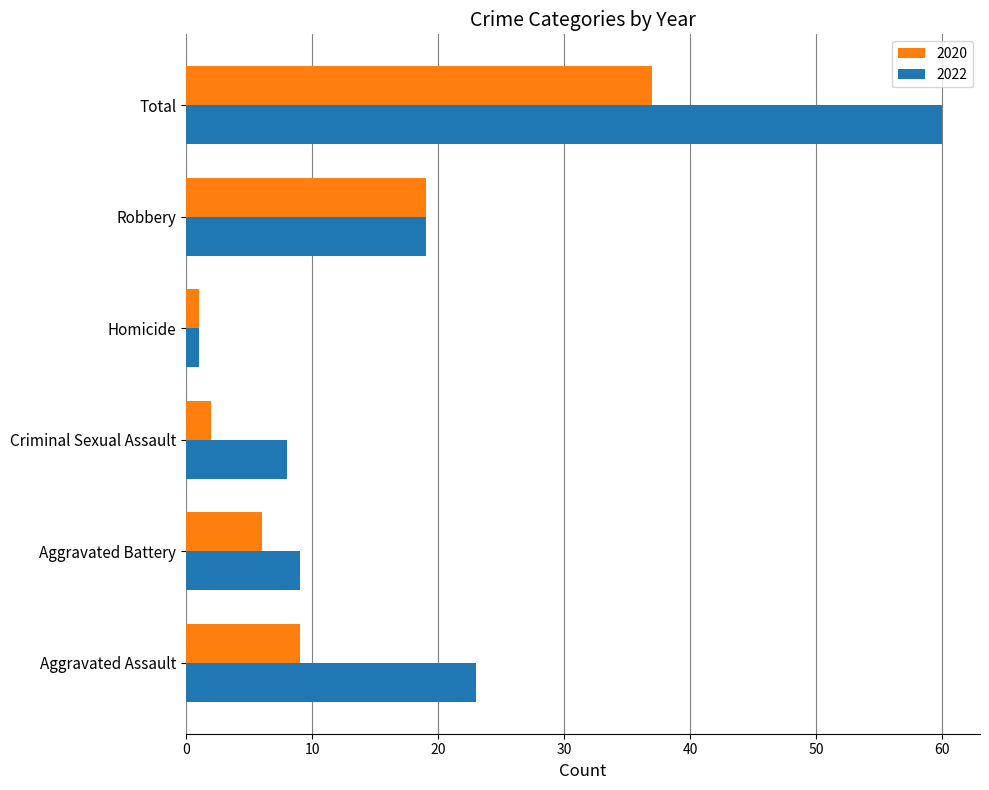

Which category has the highest value across all series?

Total